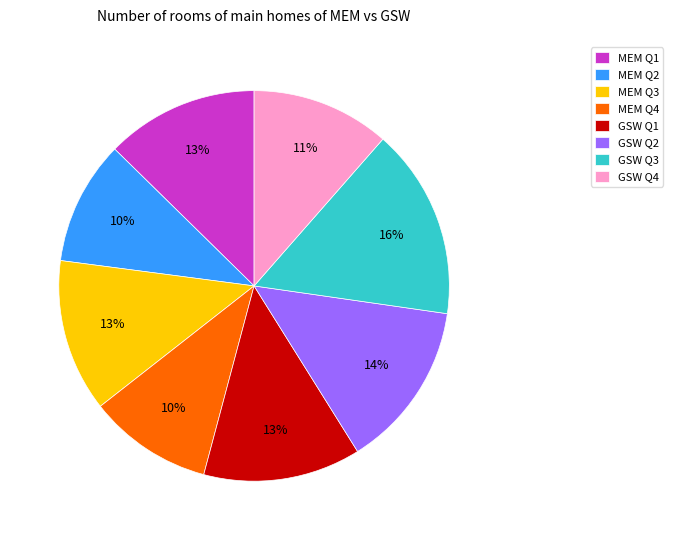

To the nearest percent, what is the average slice percentage?

12%